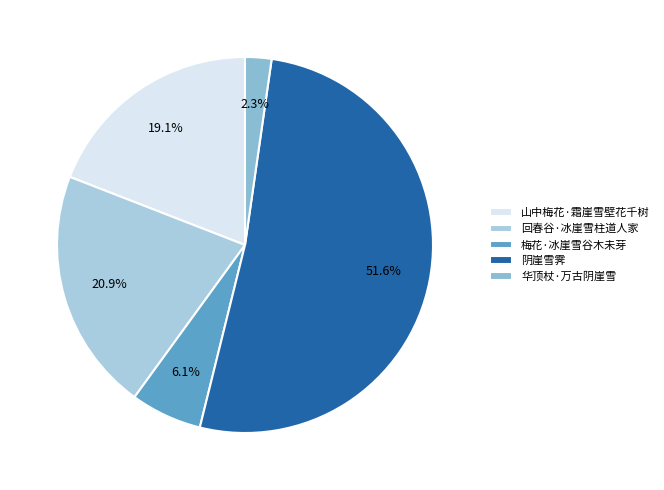

To the nearest percent, what percentage of the pie is 华顶杖·万古阴崖雪?

2%